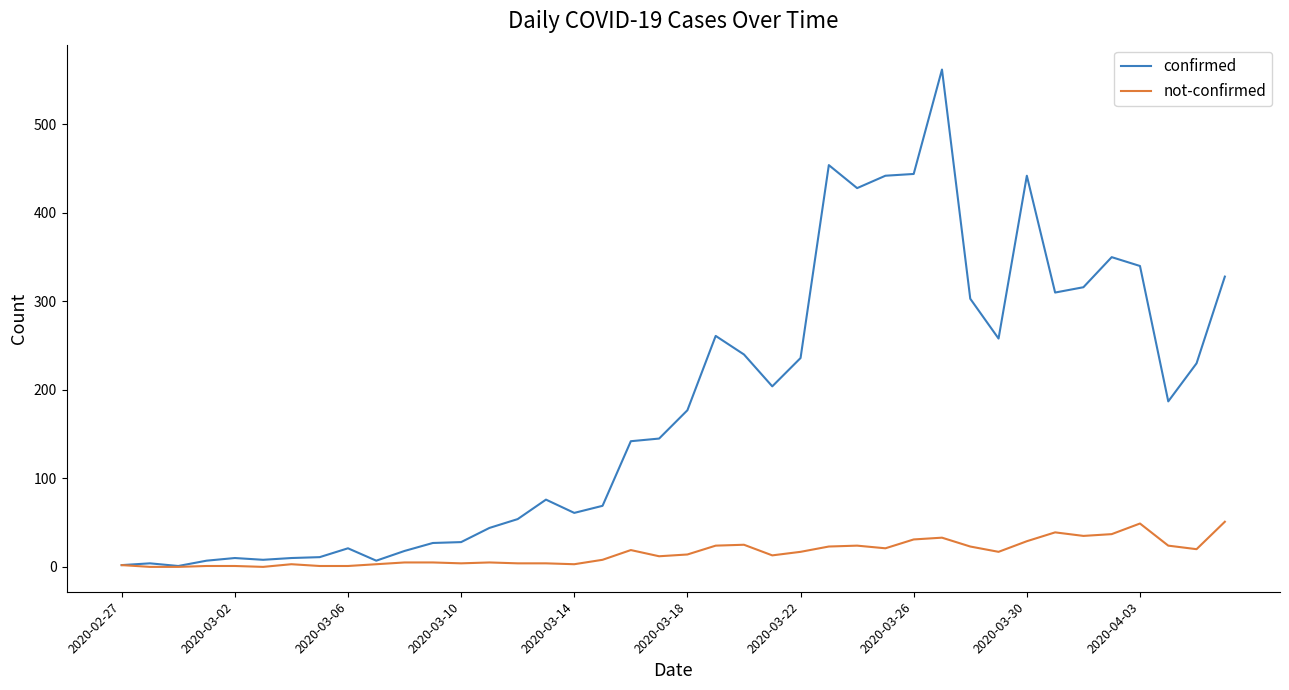

What is the difference between the maximum and minimum values in the not-confirmed series?

51